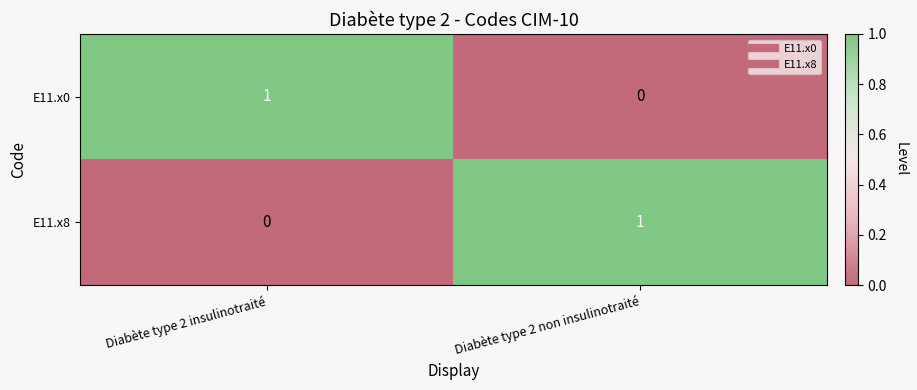

At which label does E11.x8 reach its minimum?

Diabète type 2 insulinotraité